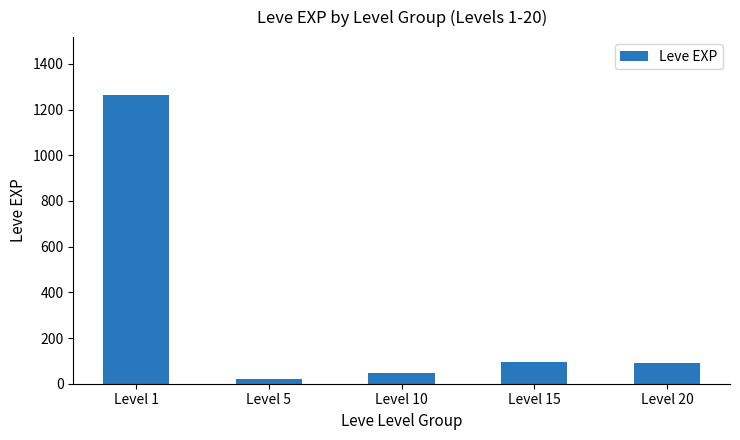

What is the sum of all values?

1515